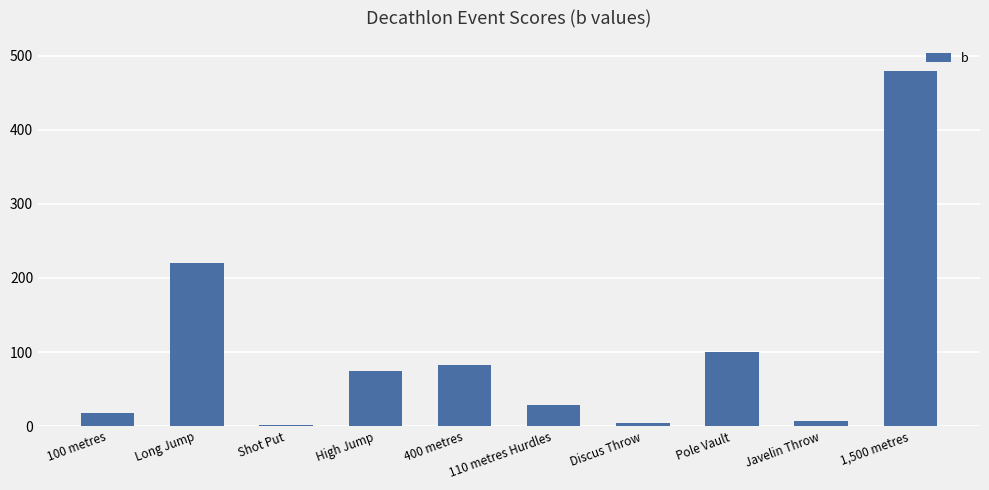

What is the approximate value at 110 metres Hurdles?

28.5